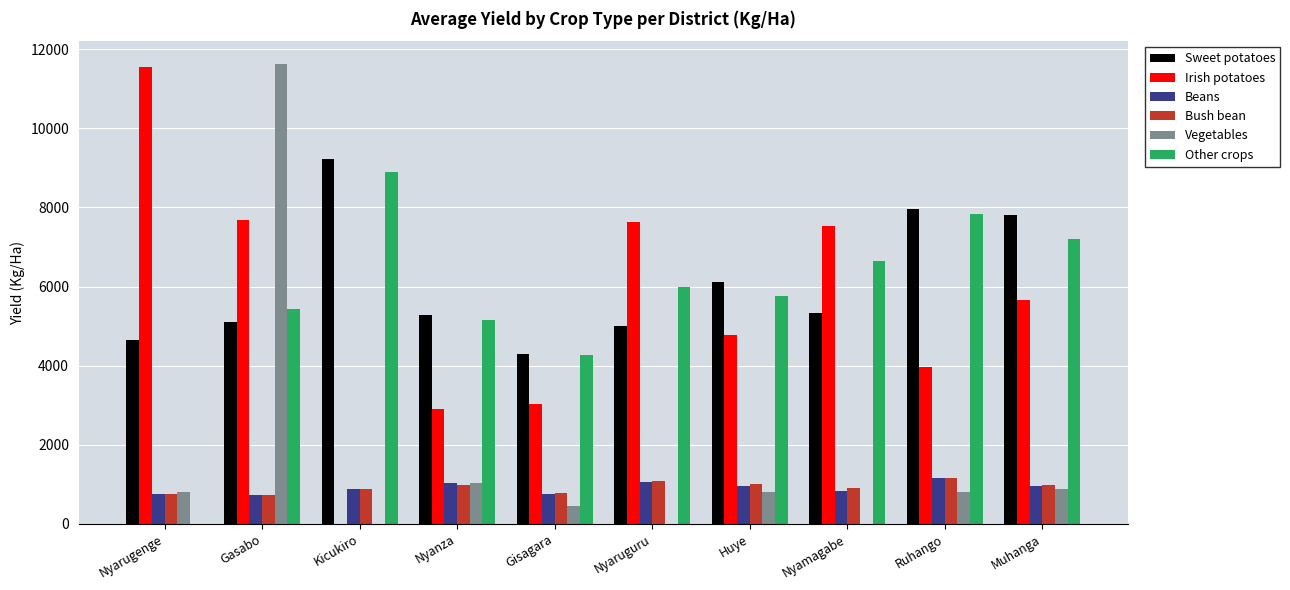

Which series changed the most between Gisagara and Nyaruguru?

Irish potatoes